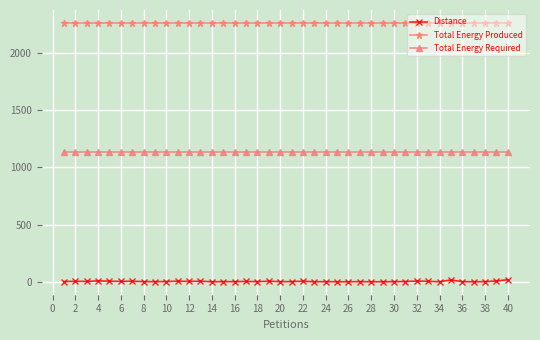

List the series in order of their peak value, lowest first.

Distance, Total Energy Required, Total Energy Produced